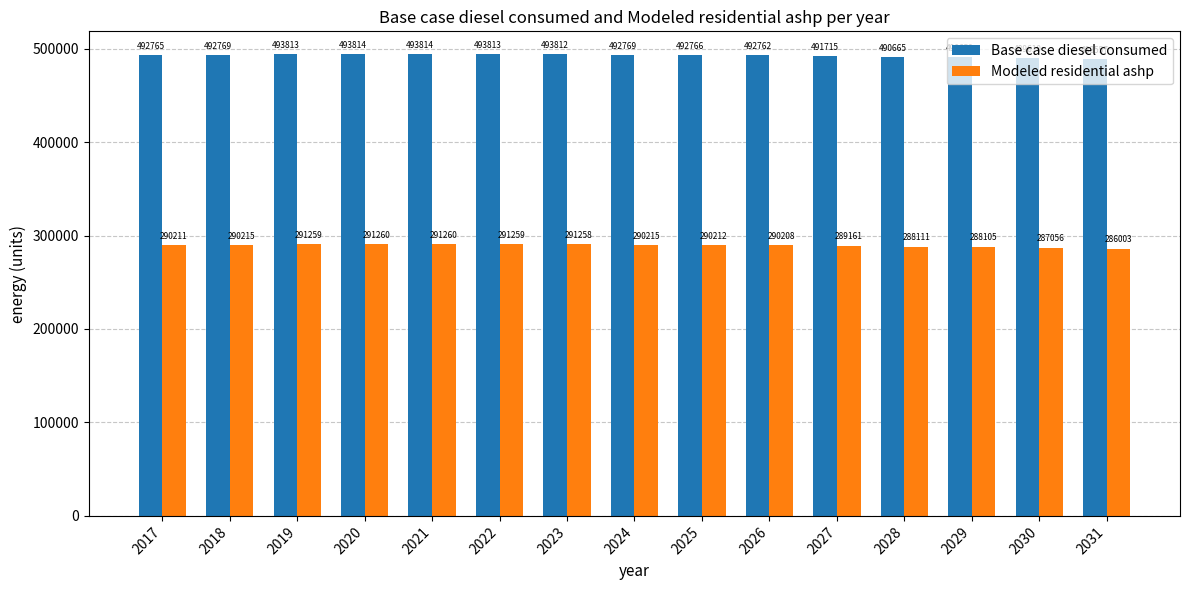

Is the value of Base case diesel consumed at 2028 greater than the value of Modeled residential ashp at 2021?

Yes